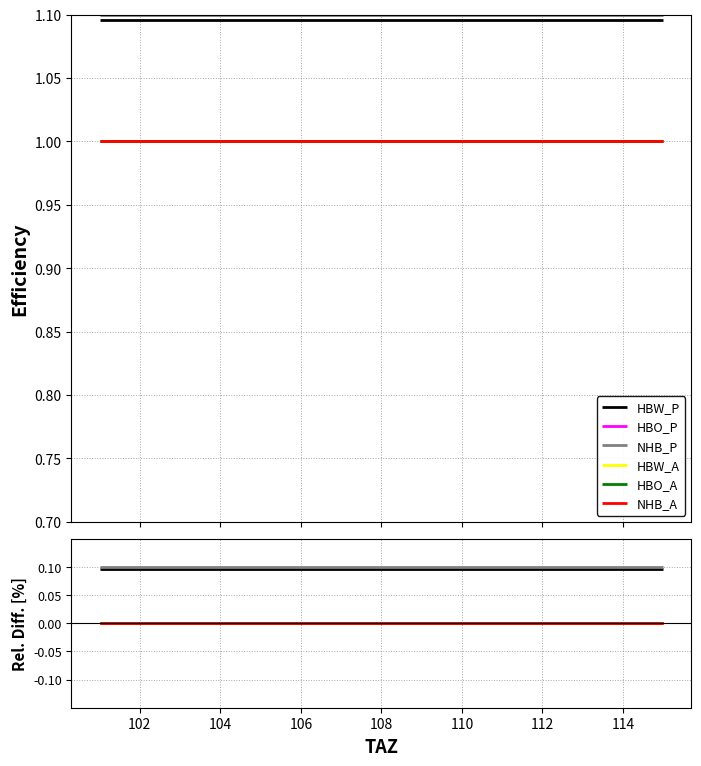

How many data points does each series have?

15